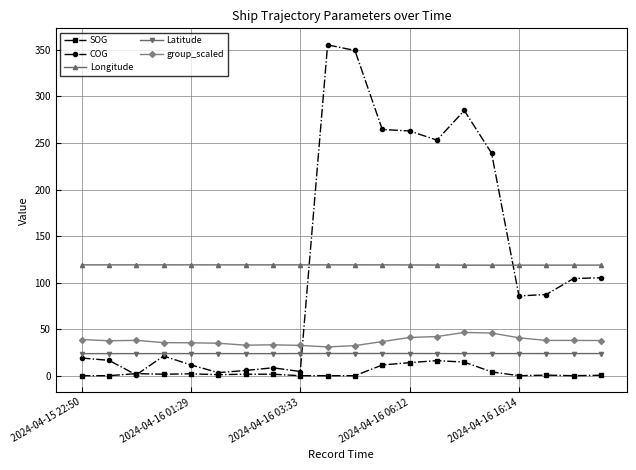

Which series has the widest spread of values?

COG